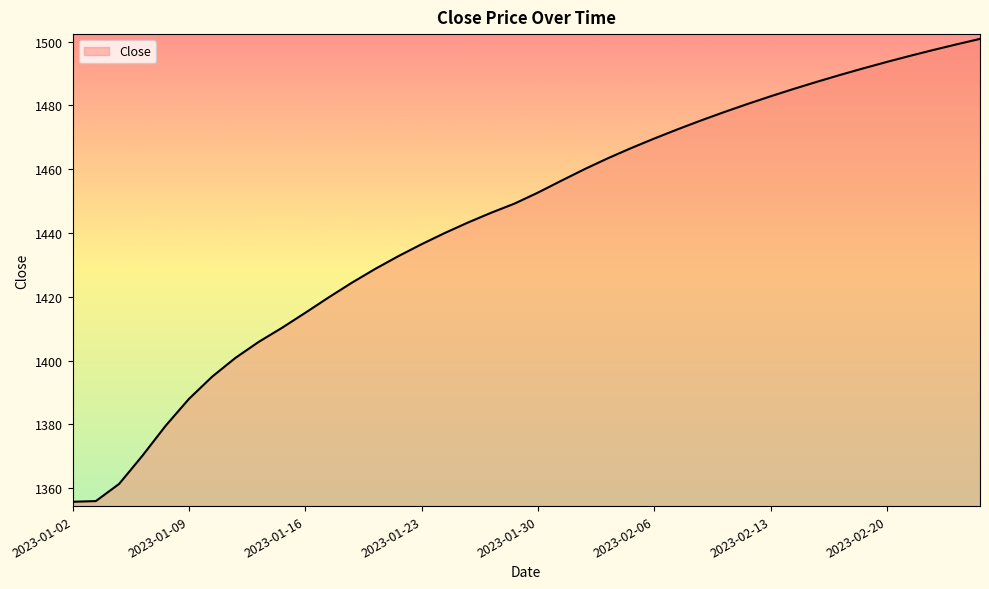

What is the smallest value displayed?

1355.7